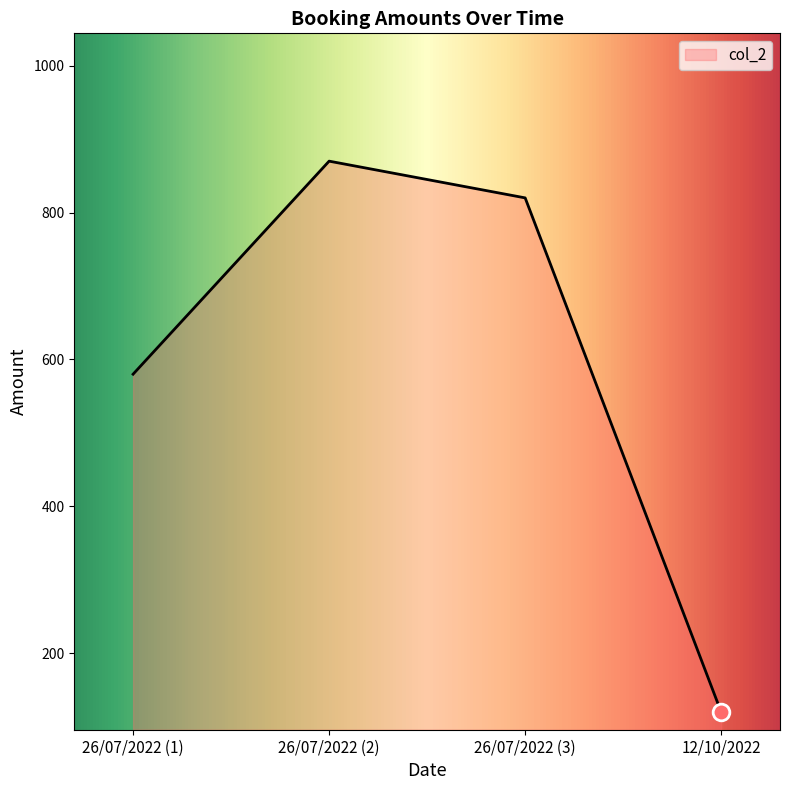

What is the ratio of the value at 26/07/2022 (1) to the value at 12/10/2022?

4.8